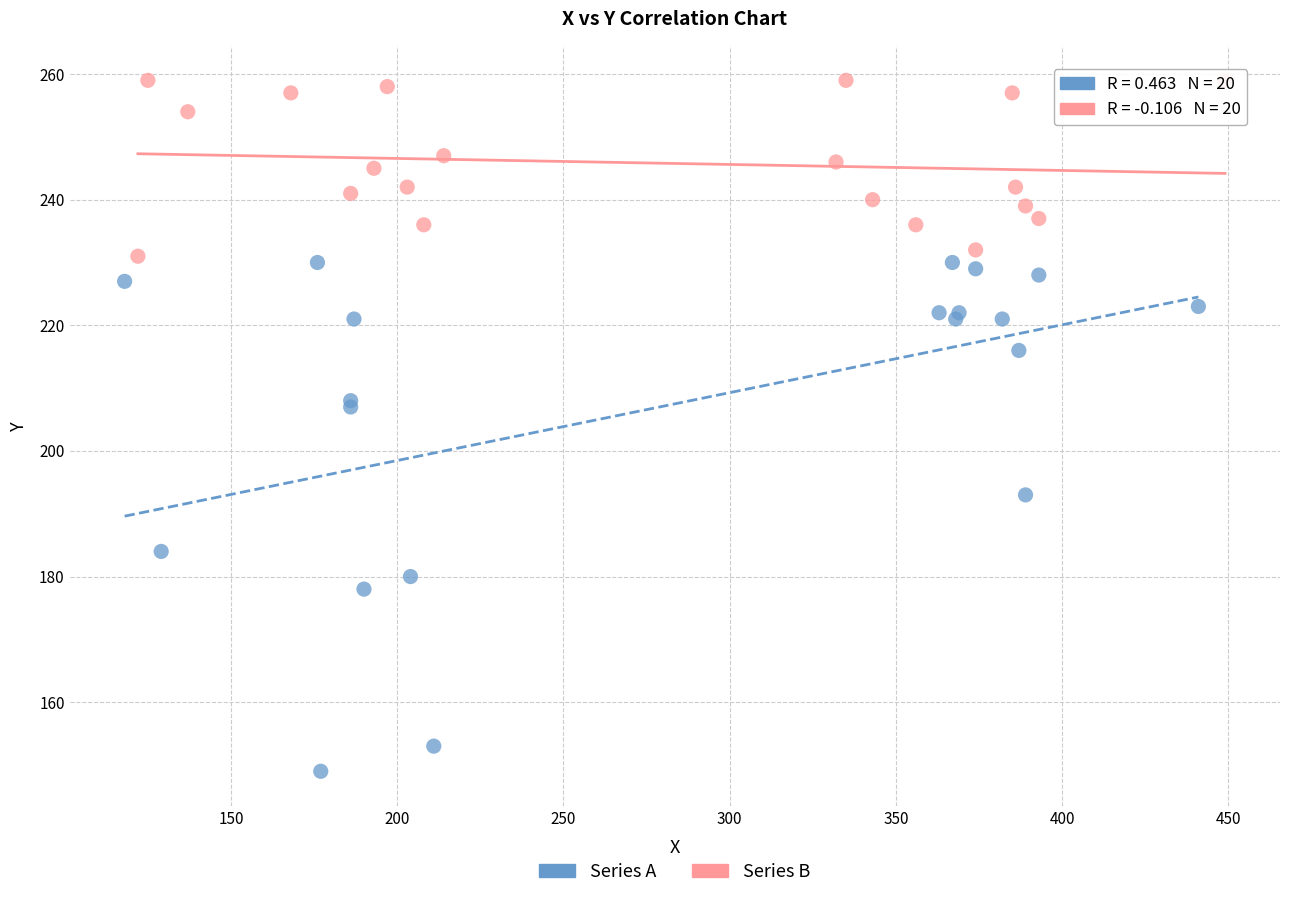

Which series has the widest spread of Y values?

Series A